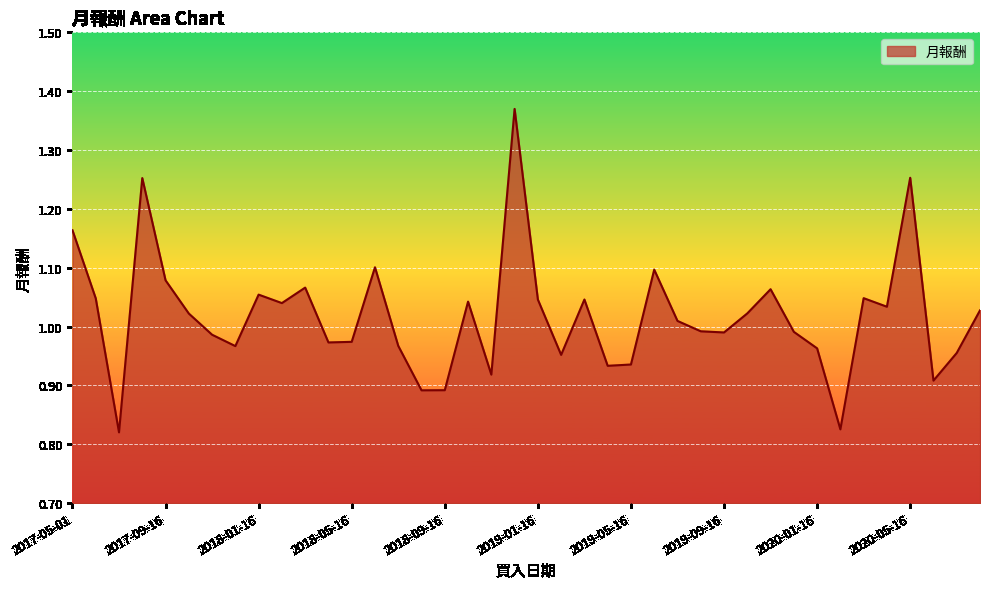

What is the difference between the maximum and minimum values?

0.5